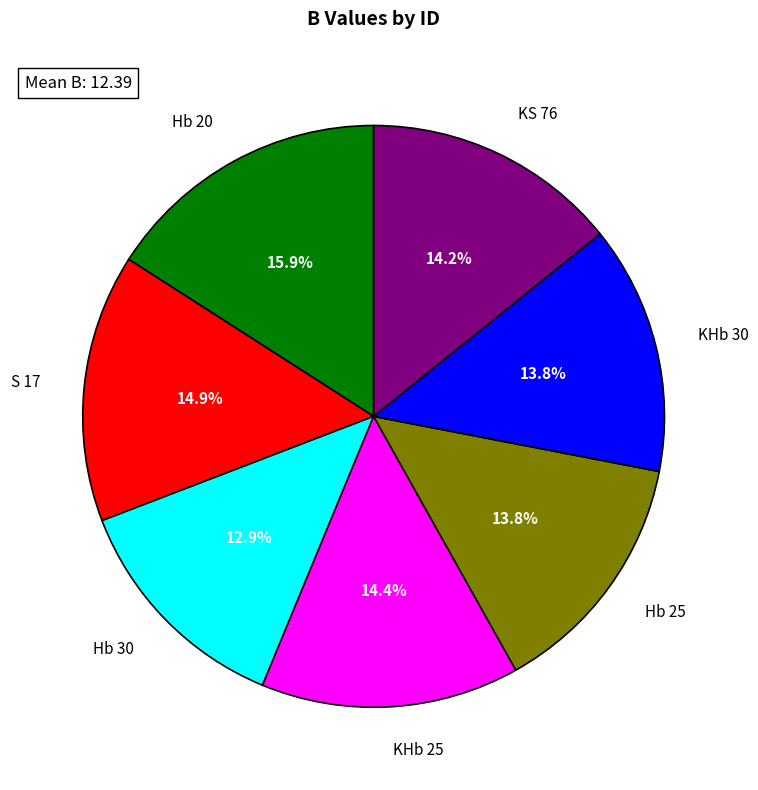

To the nearest percent, what is the average slice percentage?

14%